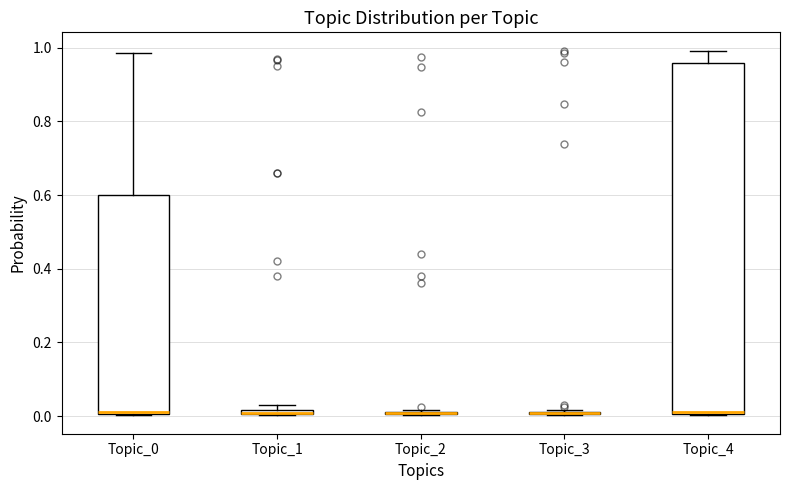

Comparing the boxes themselves (not the whiskers), which one is the tallest?

Topic_4